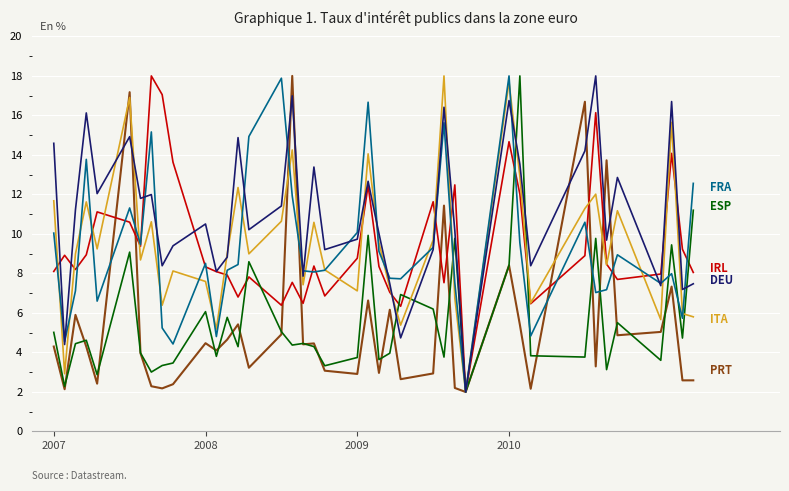

What is the maximum value shown in the chart?

18.0